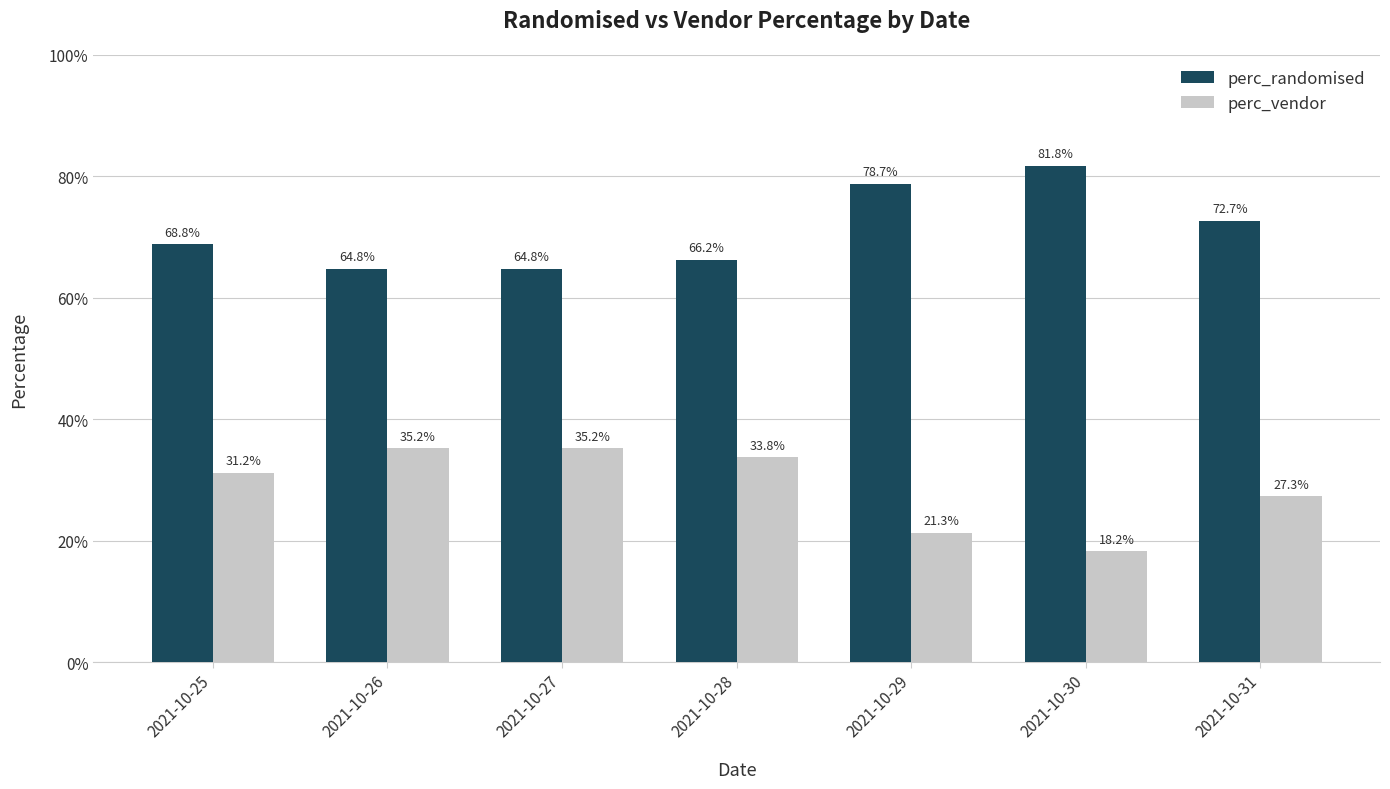

What are all the series names shown in the legend?

perc_randomised, perc_vendor